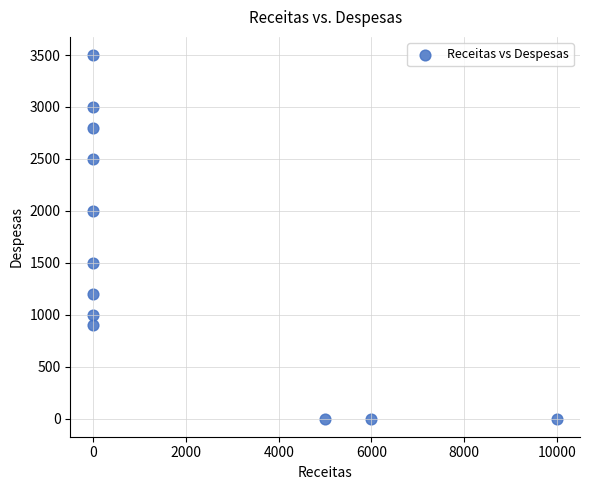

What is the average Y value?

1533